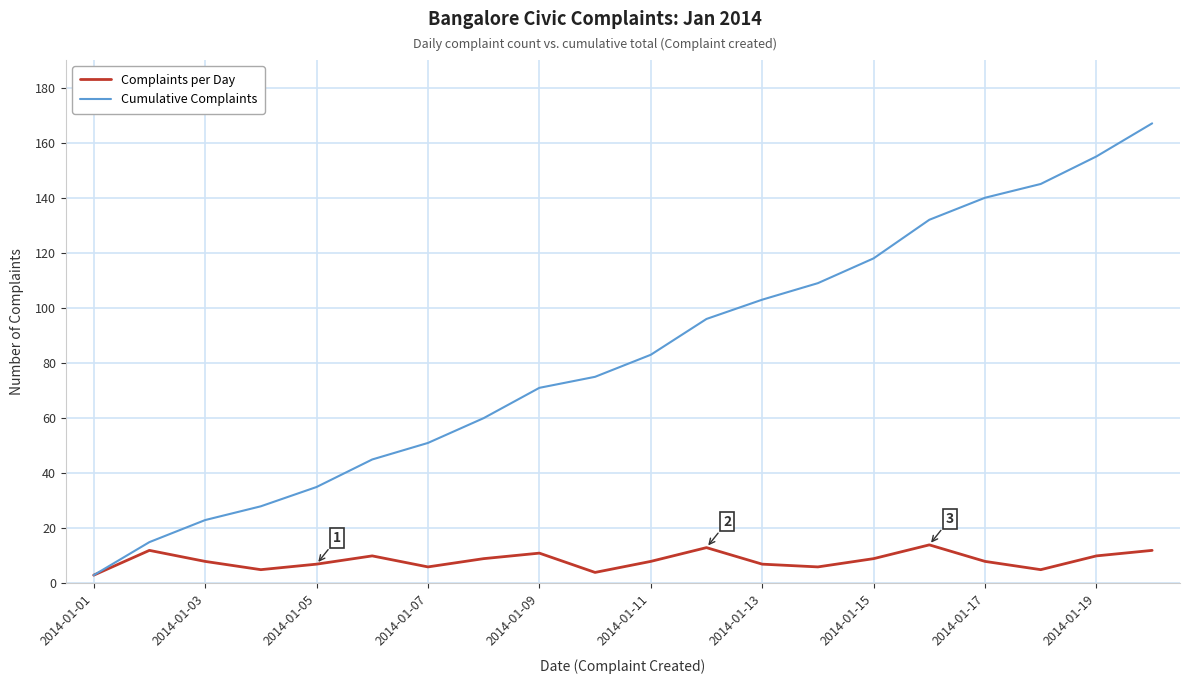

What is the smallest value displayed?

3